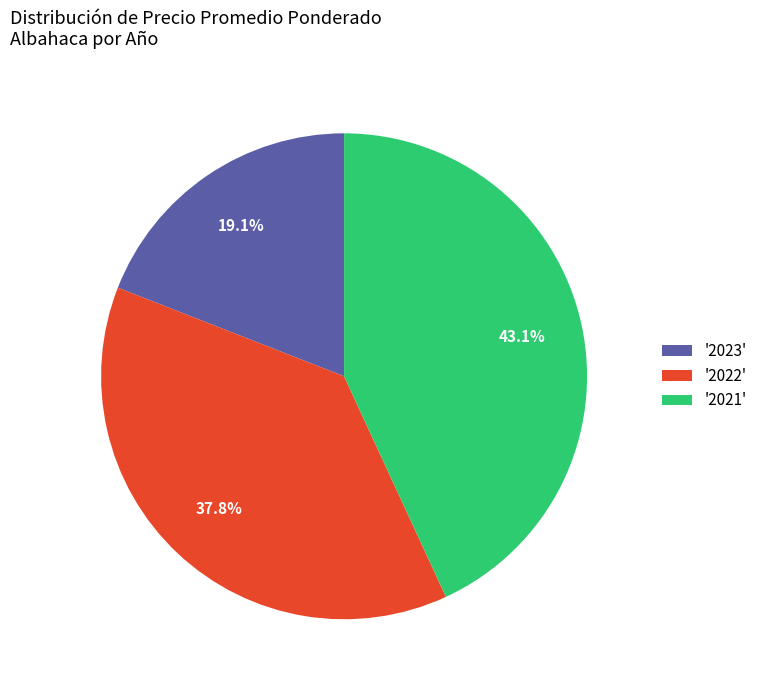

Is there any slice that represents more than half of the pie?

No